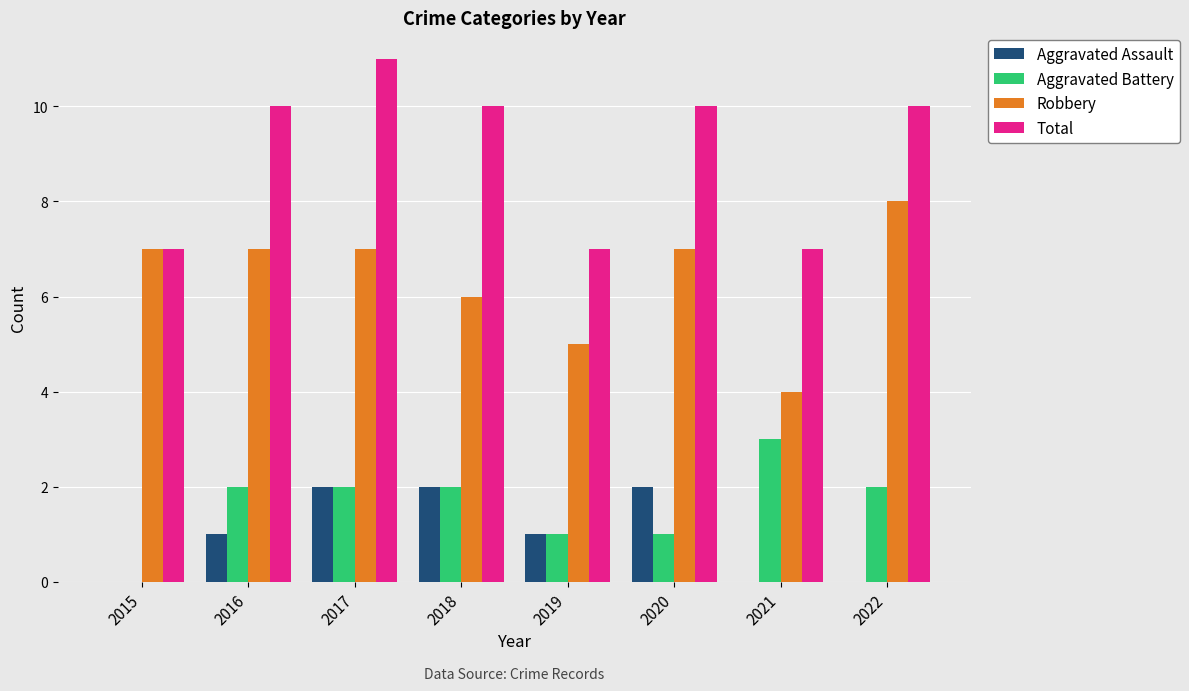

Which series has the largest total across all categories?

Total